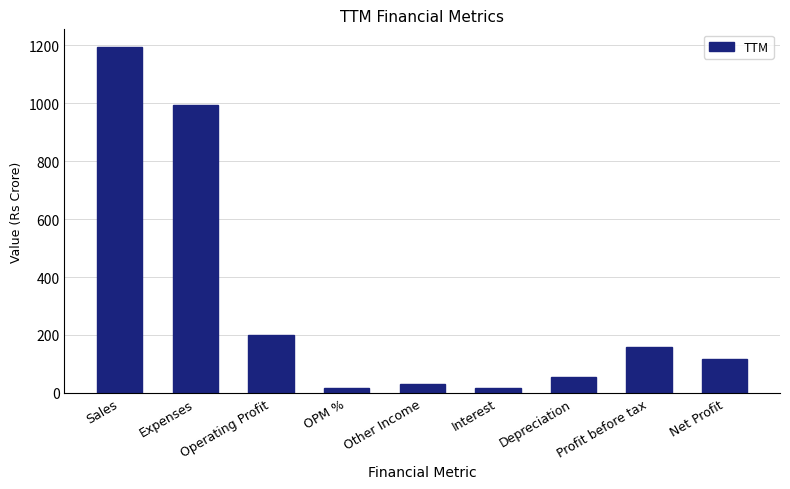

What is the difference between the values at Interest and Operating Profit?

184